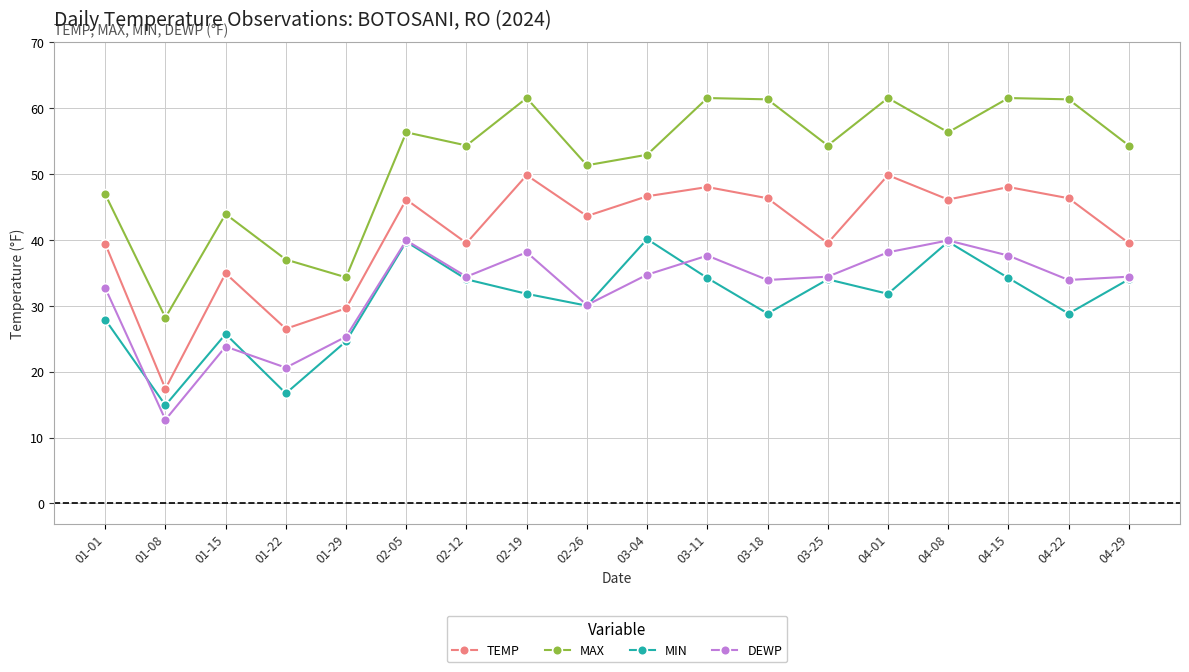

At which category does the chart reach its minimum across all series?

01-08